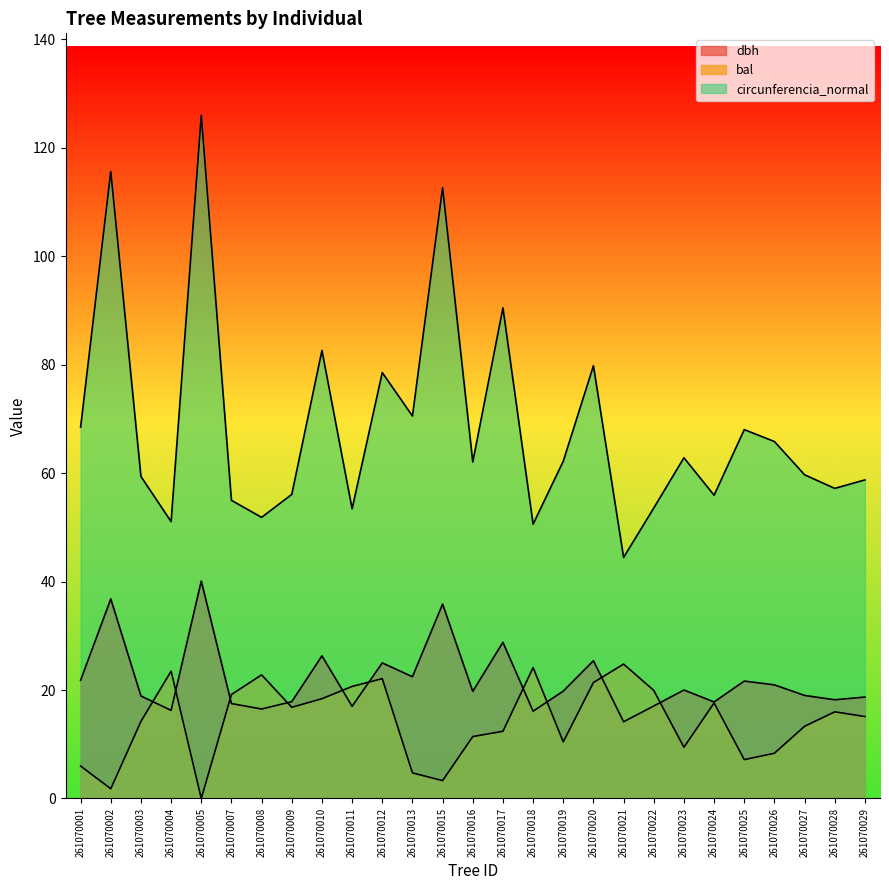

What is the maximum value for bal?

24.8